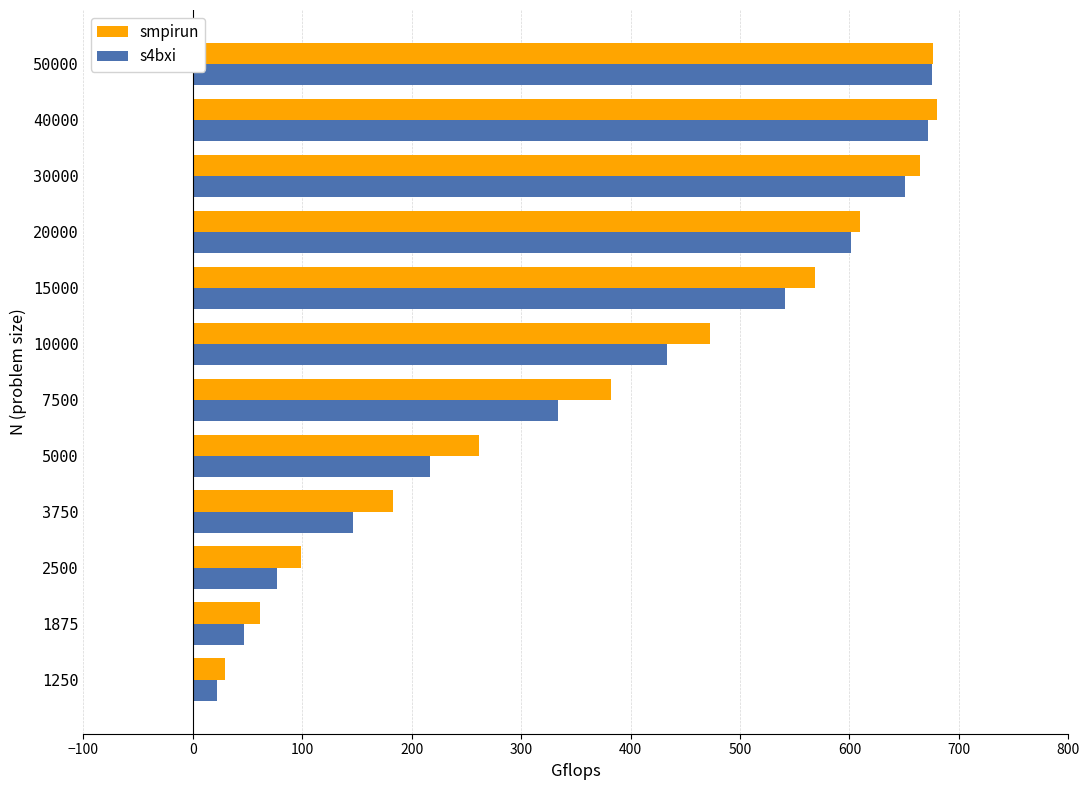

What is the highest value of the s4bxi series?

675.2